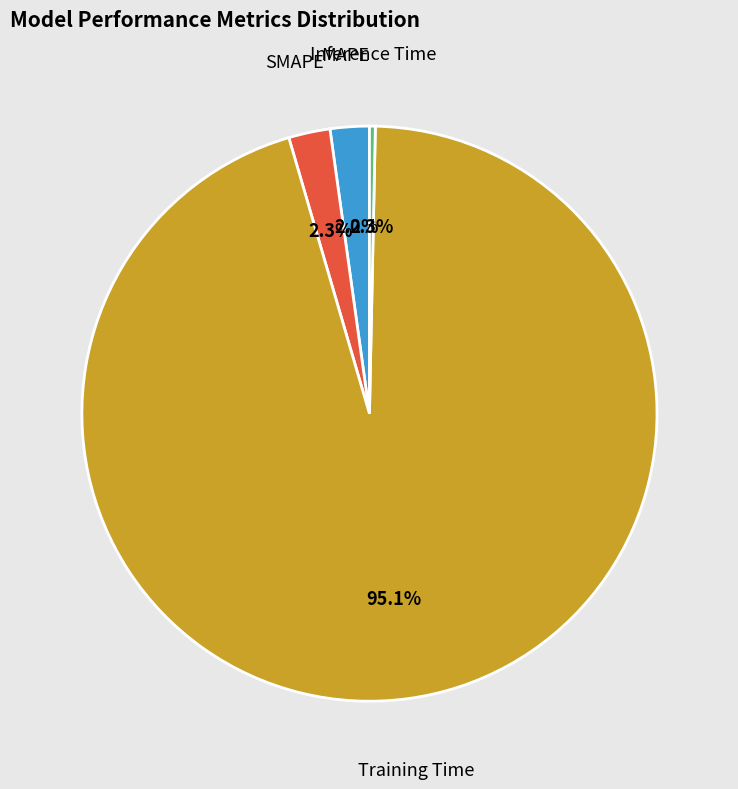

Is there a majority slice in this chart?

Yes